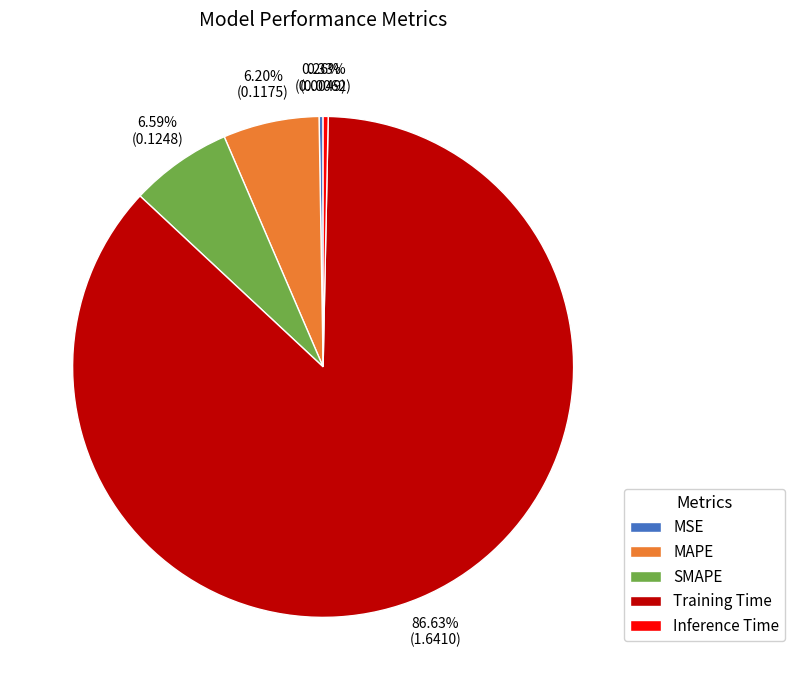

What is the largest slice in the pie chart?

Training Time